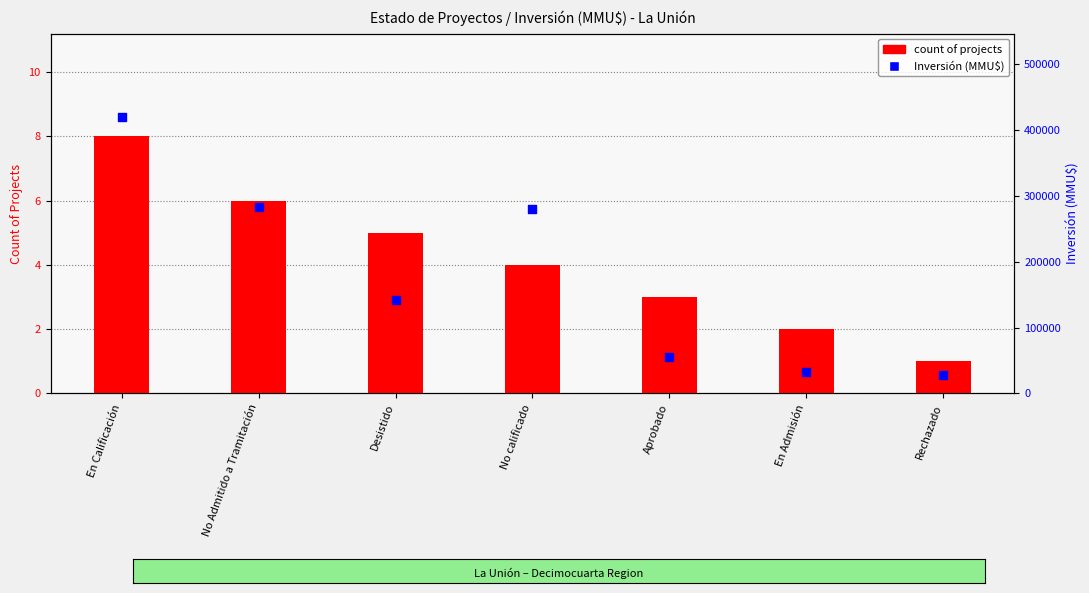

Which series reaches the maximum Y coordinate?

Inversión (MMU$)